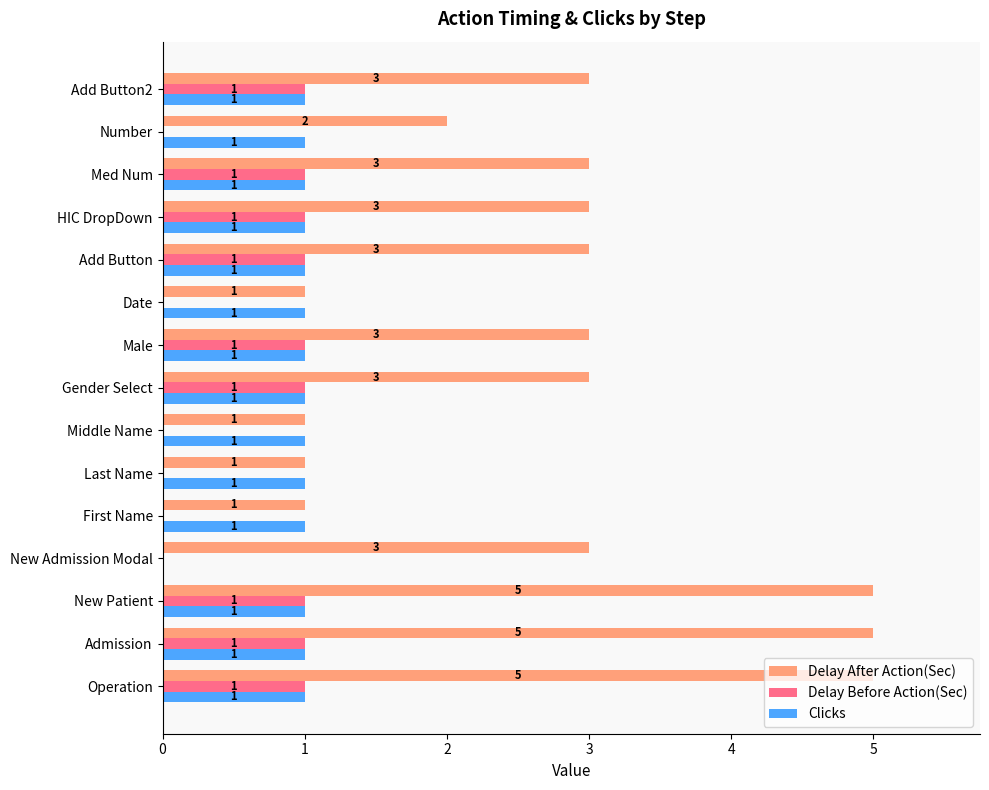

What is the greatest value displayed?

5